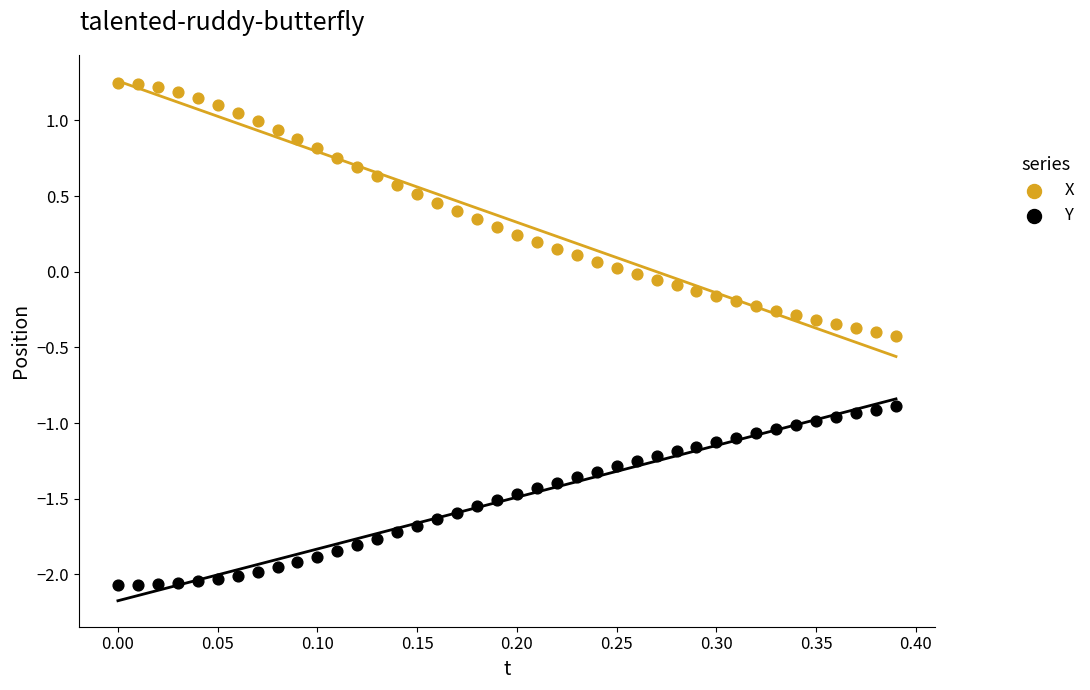

Across all data points, what is the range of X values (max minus min)?

0.4